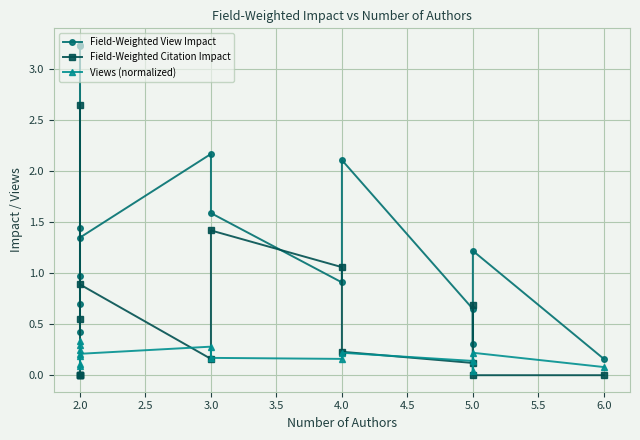

What is the average value of the Views (normalized) series?

0.2